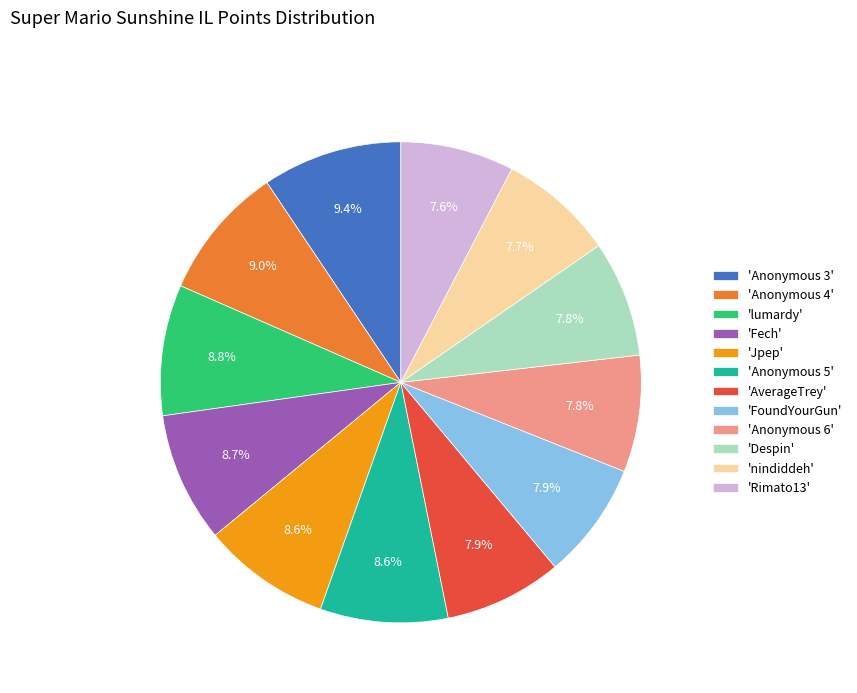

Does 'AverageTrey' account for over 50% of the chart?

No